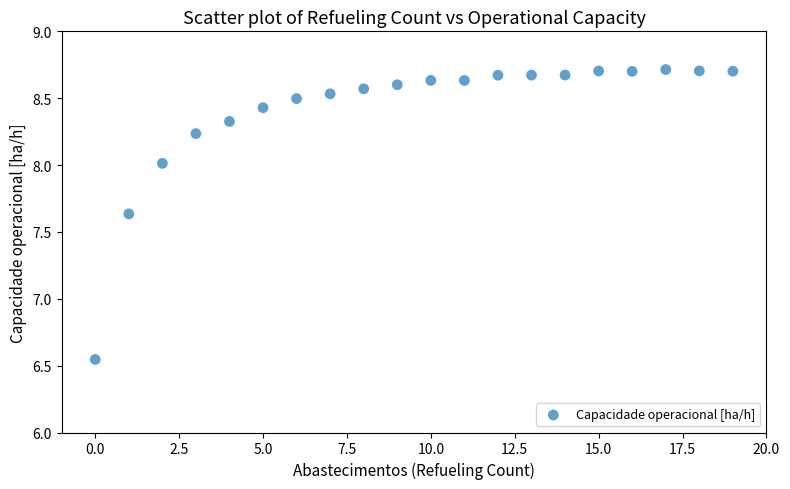

What is the range of Y values (max minus min)?

2.2